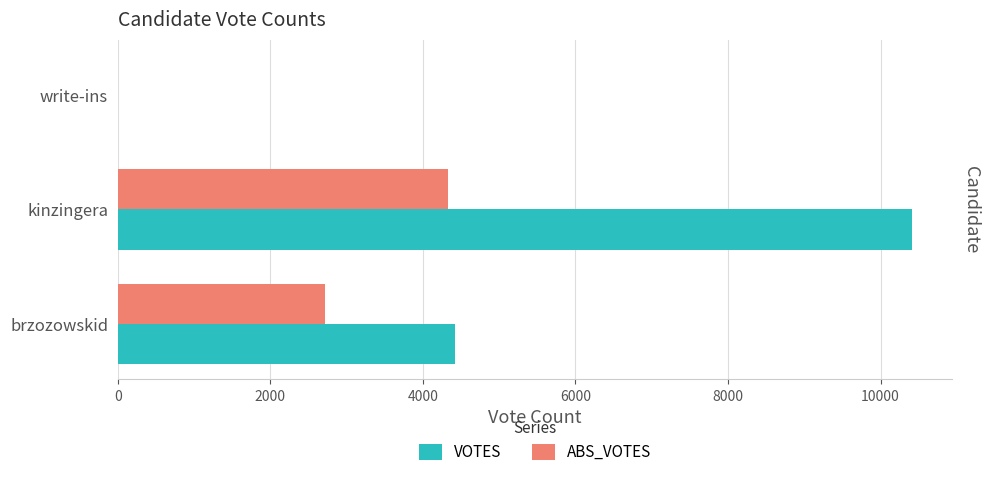

Which series has the largest range (max minus min)?

VOTES